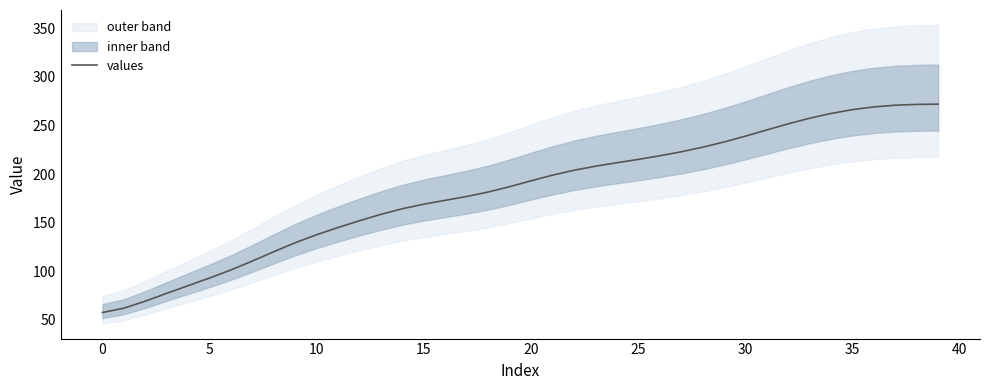

What is the difference between the maximum and minimum values?

214.7